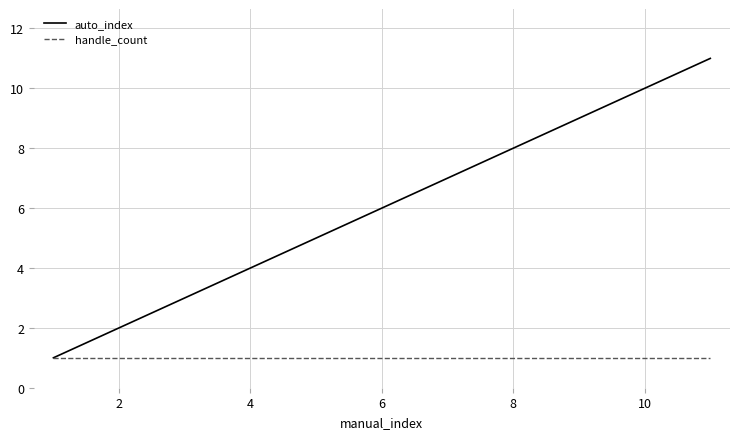

Which series has the largest total across all categories?

auto_index